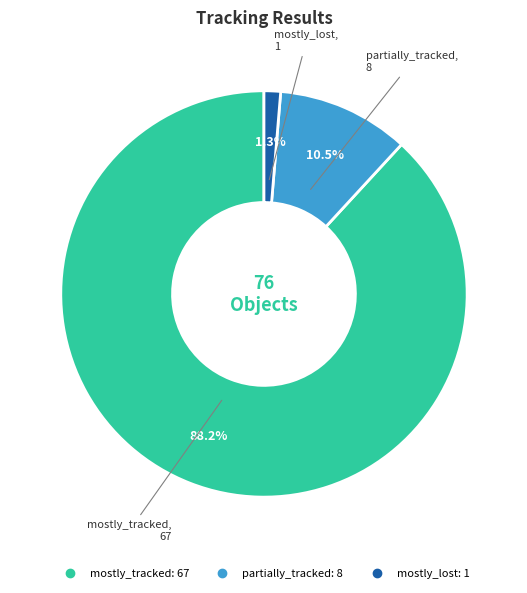

Is there any slice that represents more than half of the pie?

Yes